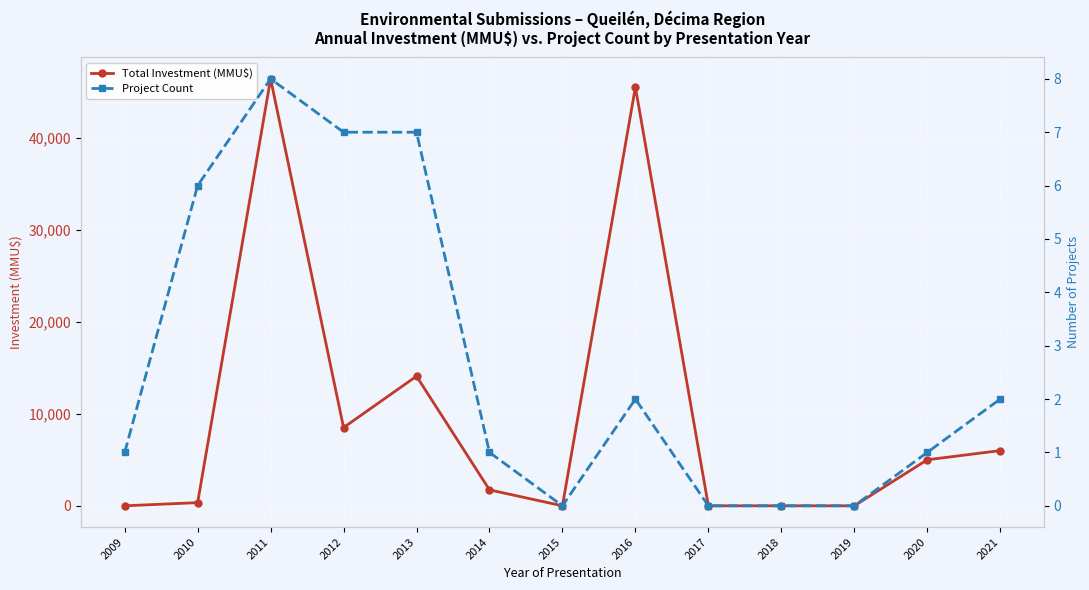

How many positive values does the Total Investment (MMU$) series have?

8